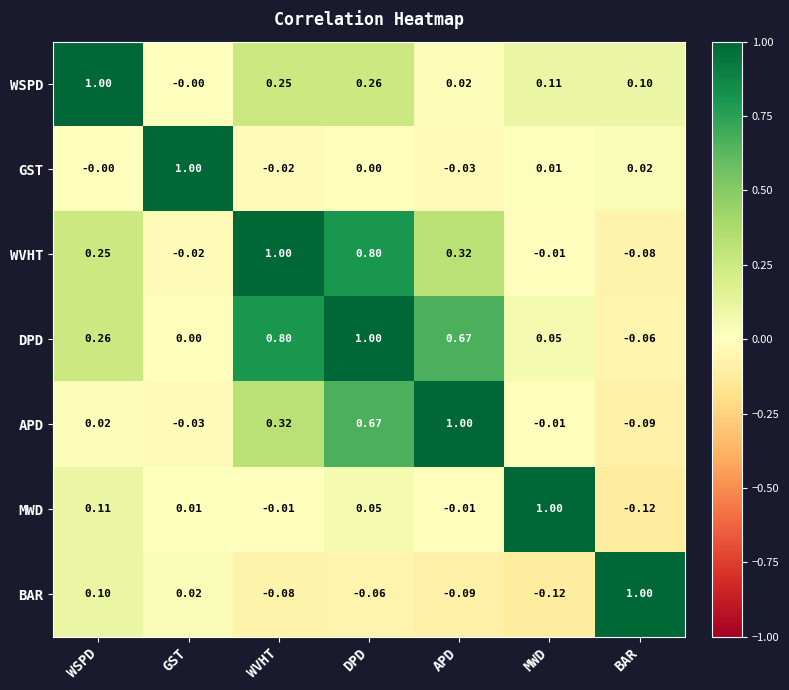

Rank the series at WVHT from highest to lowest value.

WVHT, DPD, APD, WSPD, MWD, GST, BAR